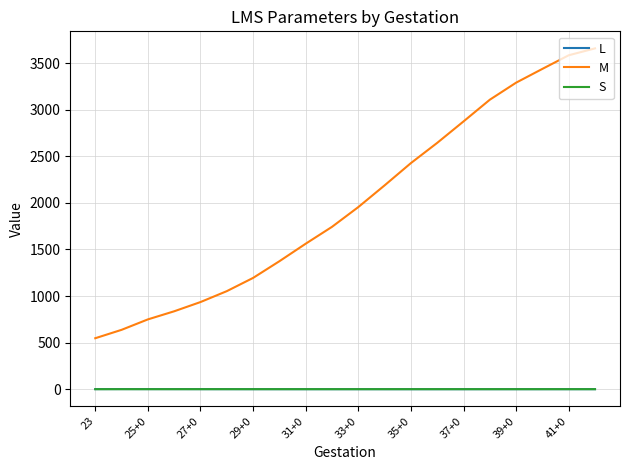

How many values in the M series are below 1954?

10